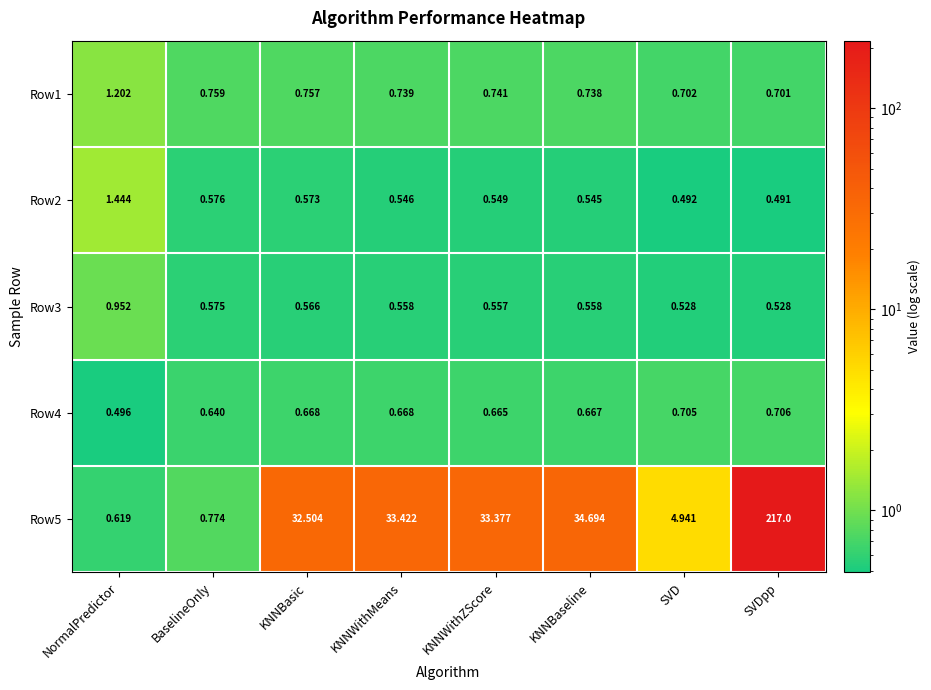

At which category is the sum across all series the highest?

SVDpp